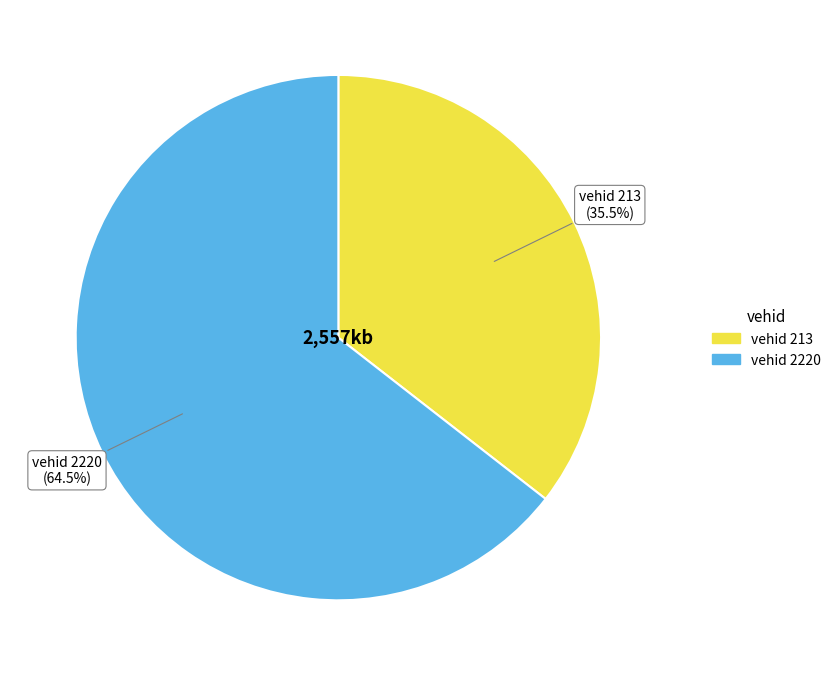

How many segments does this pie chart have?

2